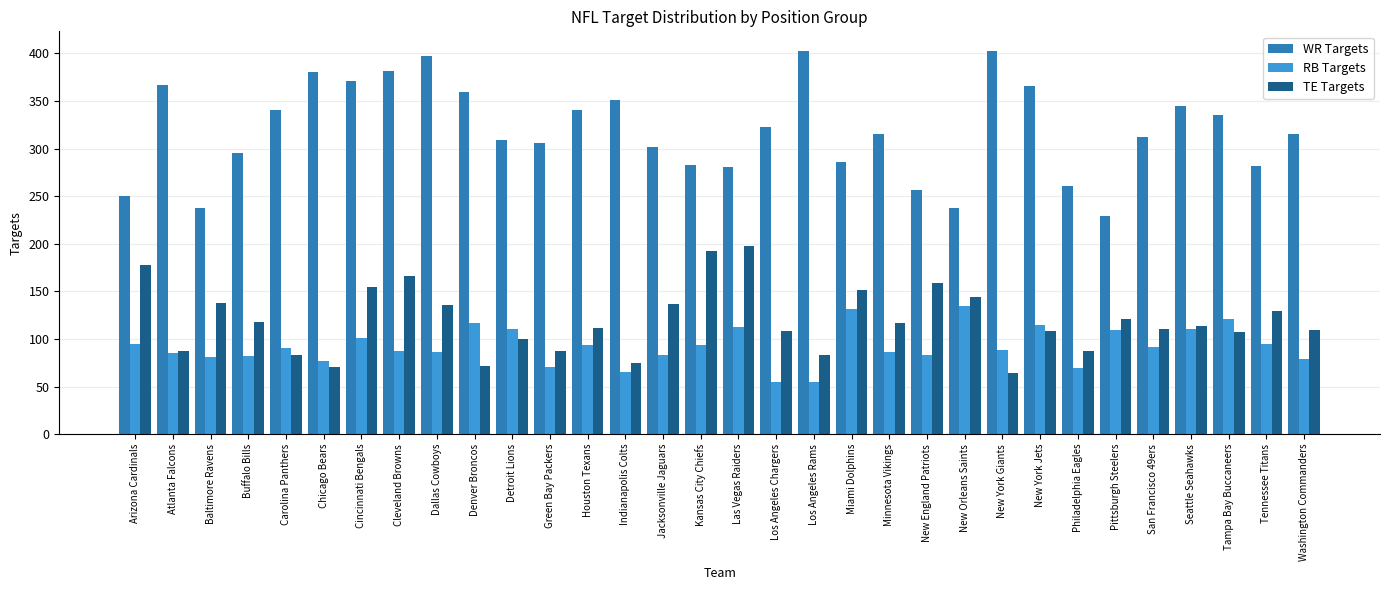

What is the sum of all WR Targets values?

10220